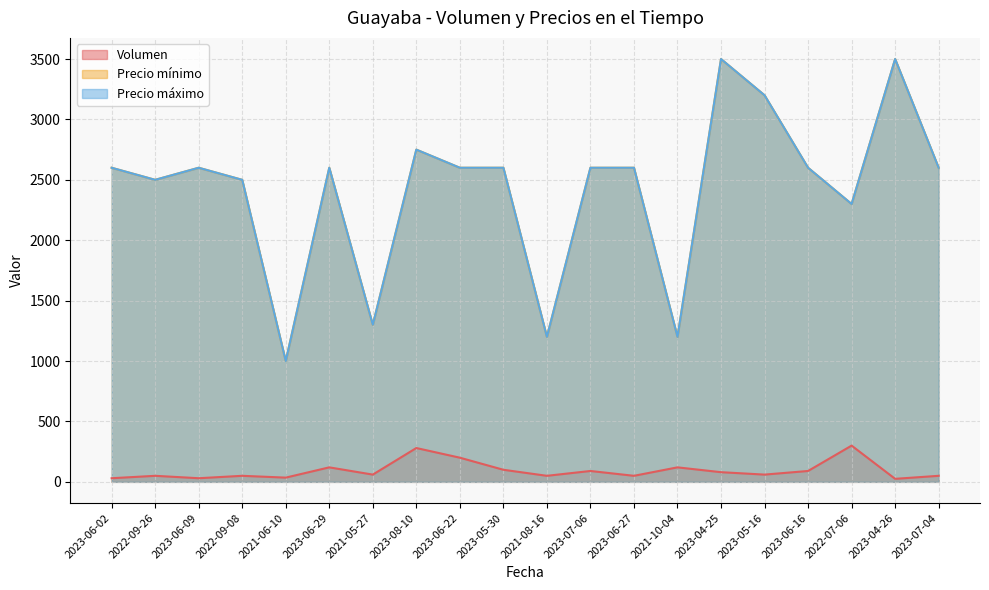

Rank the categories by Volumen value from lowest to highest.

2023-04-26, 2023-06-02, 2023-06-09, 2021-06-10, 2022-09-26, 2022-09-08, 2021-08-16, 2023-06-27, 2023-07-04, 2021-05-27, 2023-05-16, 2023-04-25, 2023-07-06, 2023-06-16, 2023-05-30, 2023-06-29, 2021-10-04, 2023-06-22, 2023-08-10, 2022-07-06